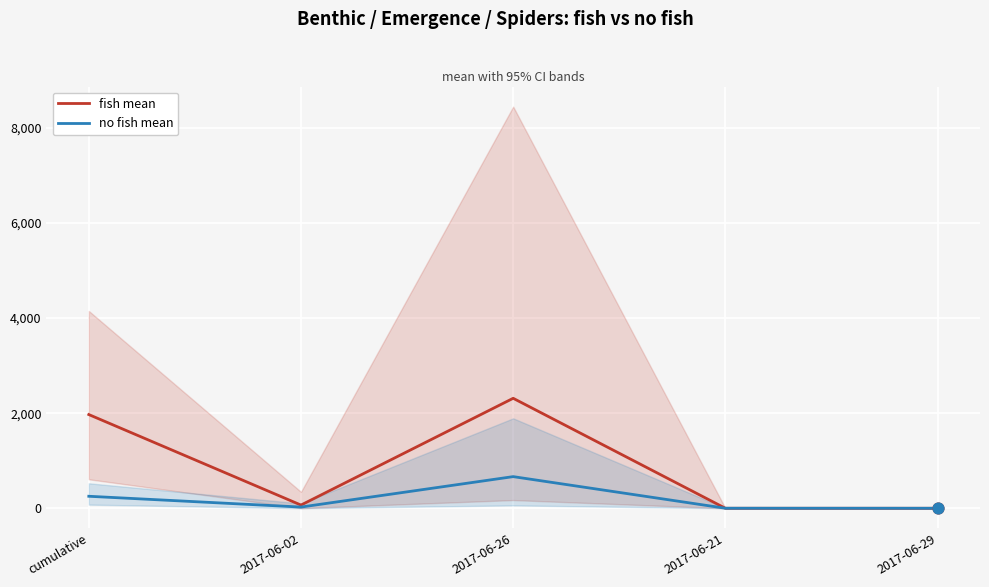

Which series reaches the maximum Y coordinate?

fish mean